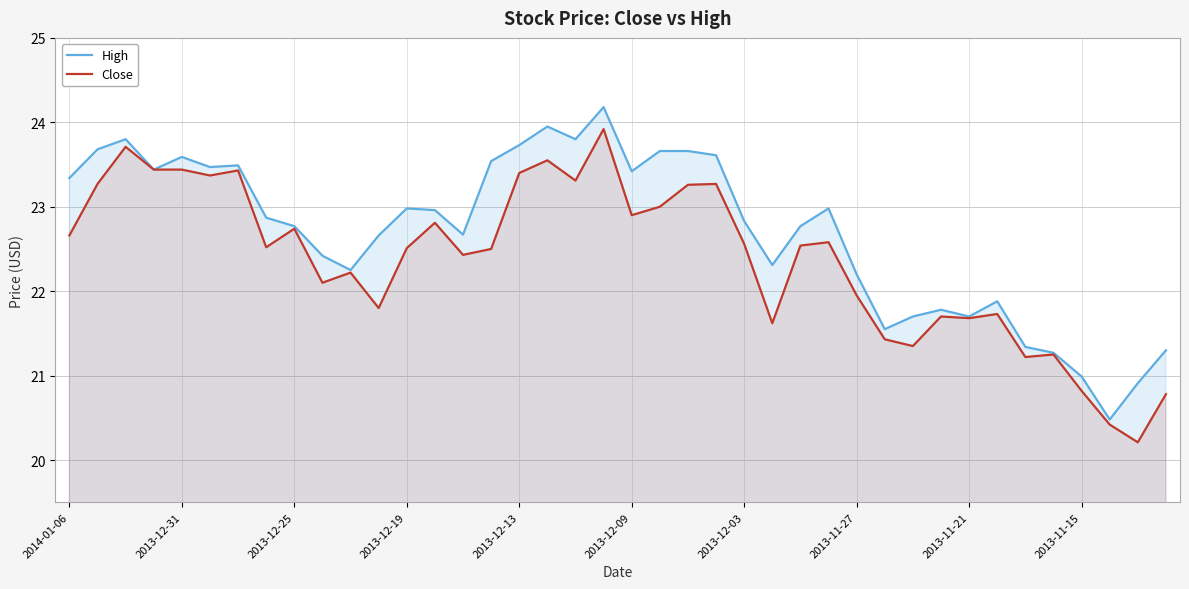

What is the difference between the maximum and second lowest values in the Close series?

3.5